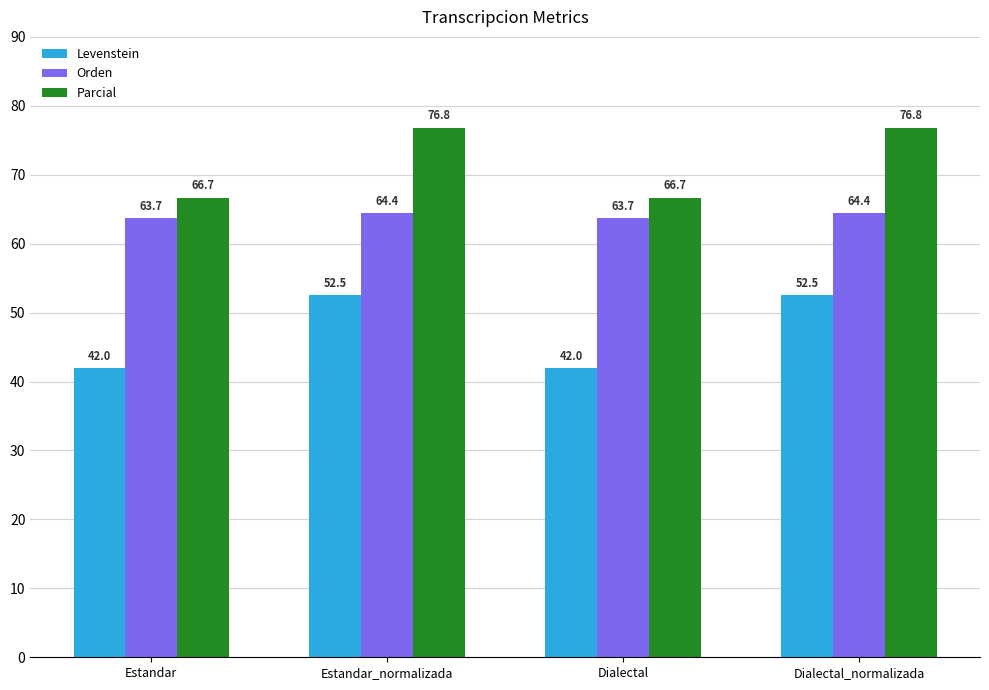

Reading left to right, list all the values displayed in this chart.

Levenstein: 42.0	52.5	42.0	52.5
Orden: 63.7	64.4	63.7	64.4
Parcial: 66.7	76.8	66.7	76.8